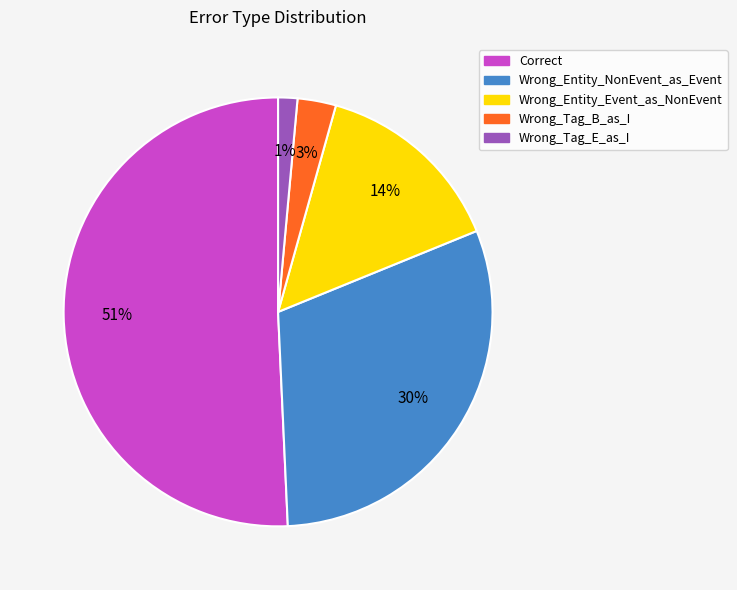

Rank the categories by value from lowest to highest.

Wrong_Tag_E_as_I, Wrong_Tag_B_as_I, Wrong_Entity_Event_as_NonEvent, Wrong_Entity_NonEvent_as_Event, Correct